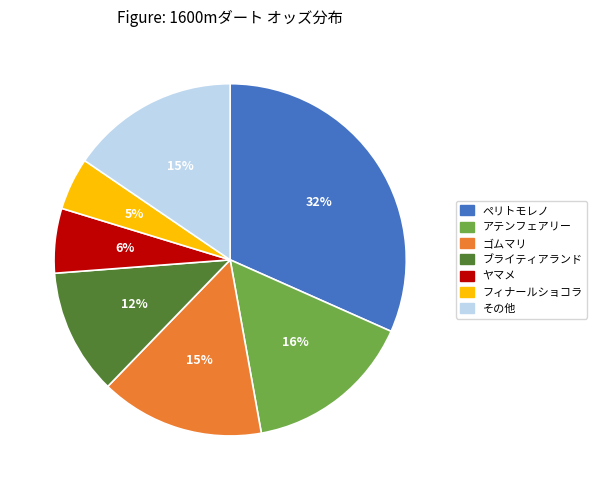

How many segments does this pie chart have?

7